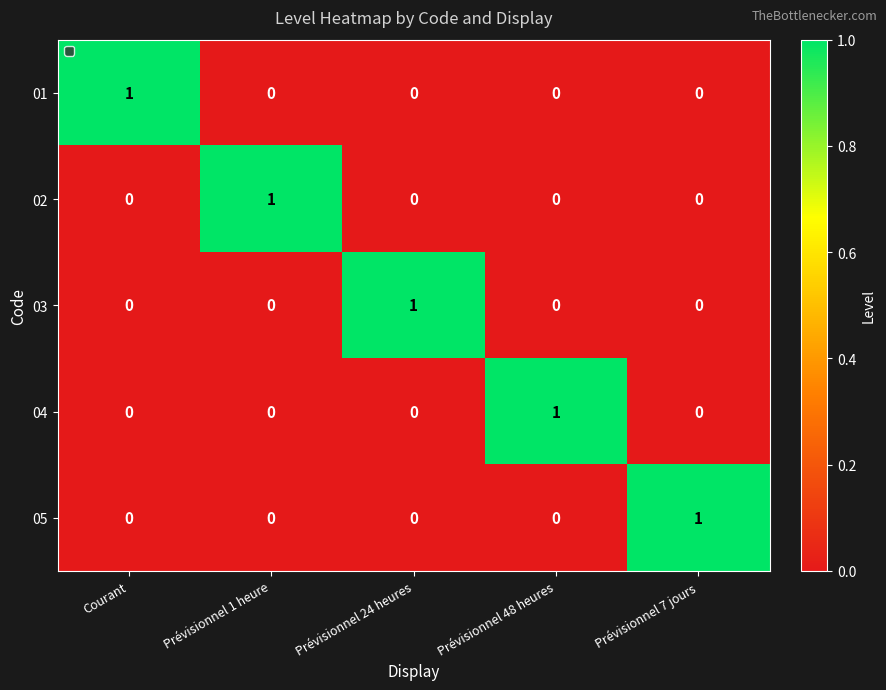

At how many categories does at least one series exceed 0?

5